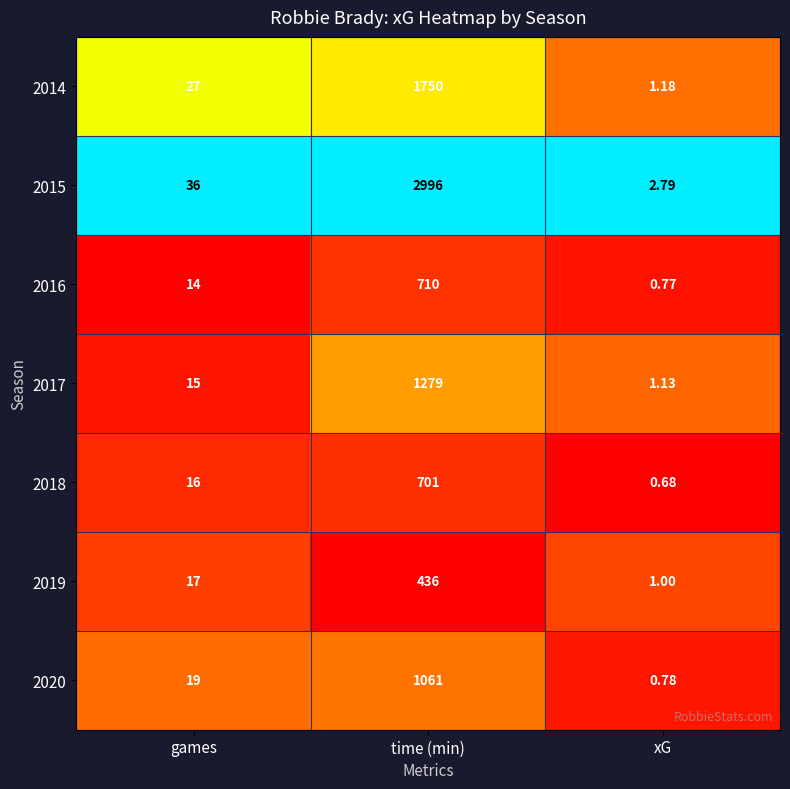

Rank the series by their maximum value, from lowest to highest.

2019, 2018, 2016, 2020, 2017, 2014, 2015